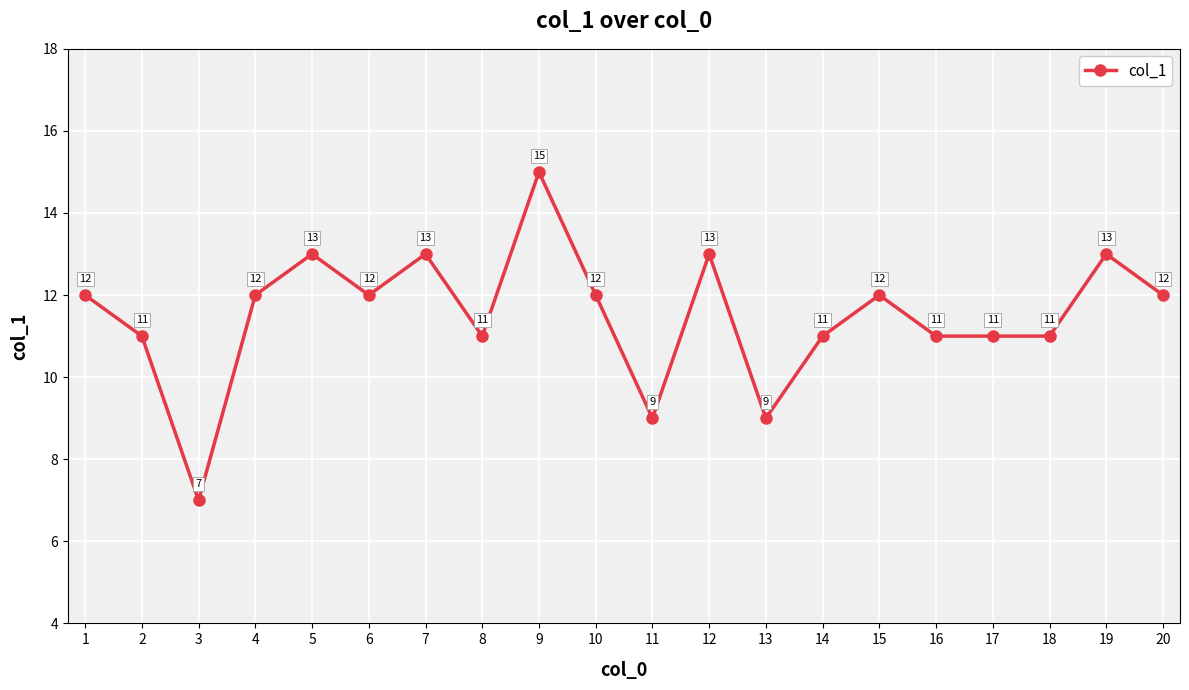

Where is the first local minimum?

3